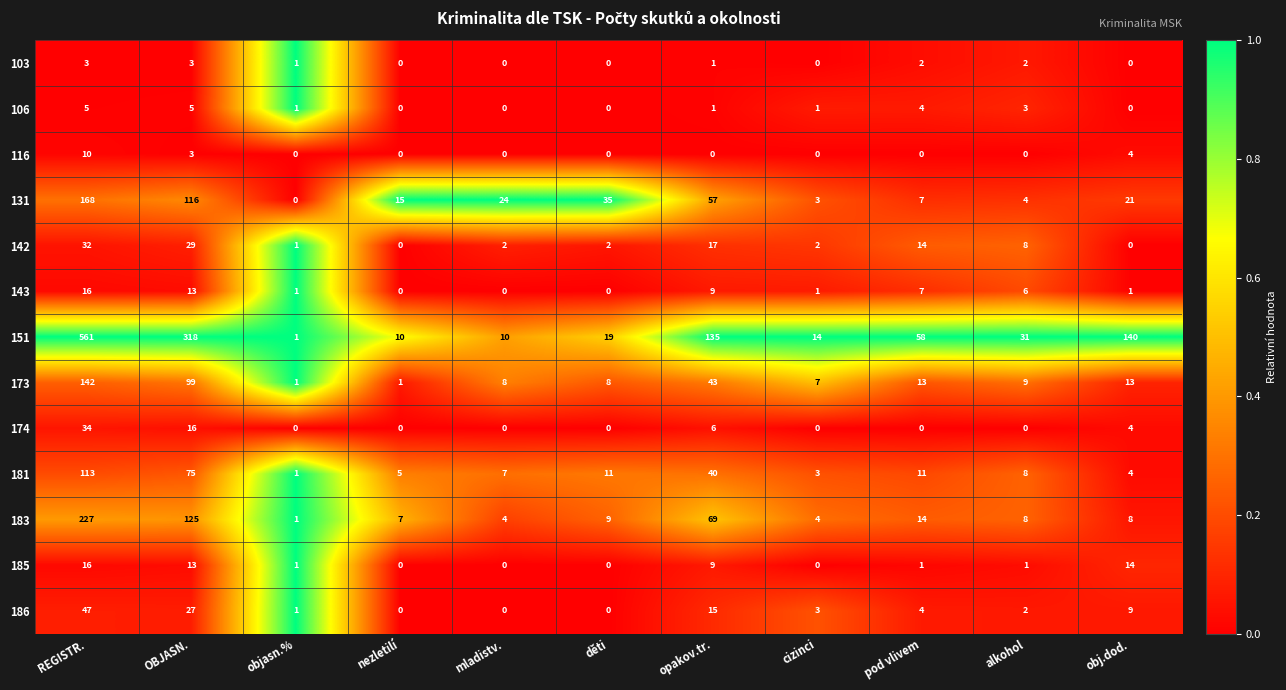

Where is 151 nearest to the value 281?

OBJASN.